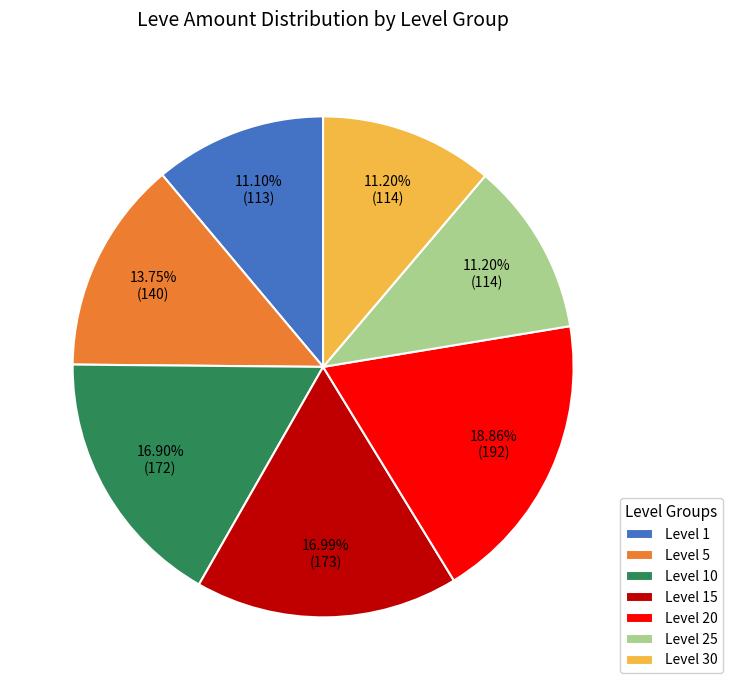

What portion of the pie excludes Level 15?

83.0%